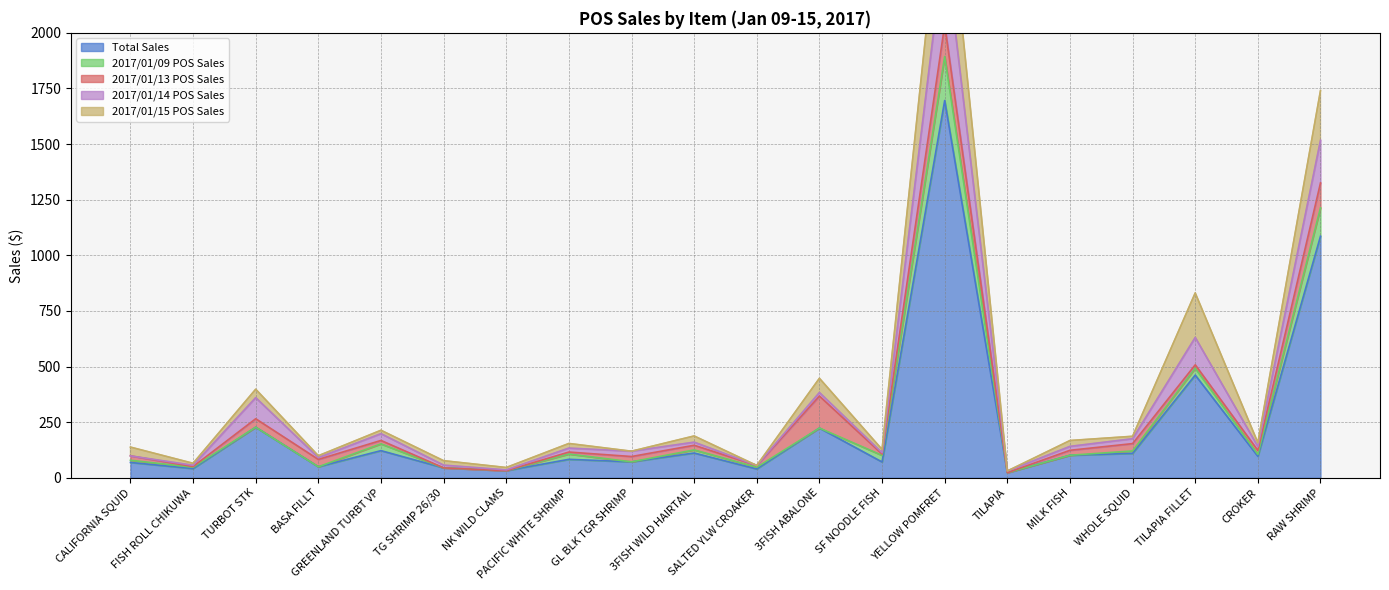

In 2017/01/09 POS Sales, how many points are lower than both neighbors (excluding endpoints)?

3